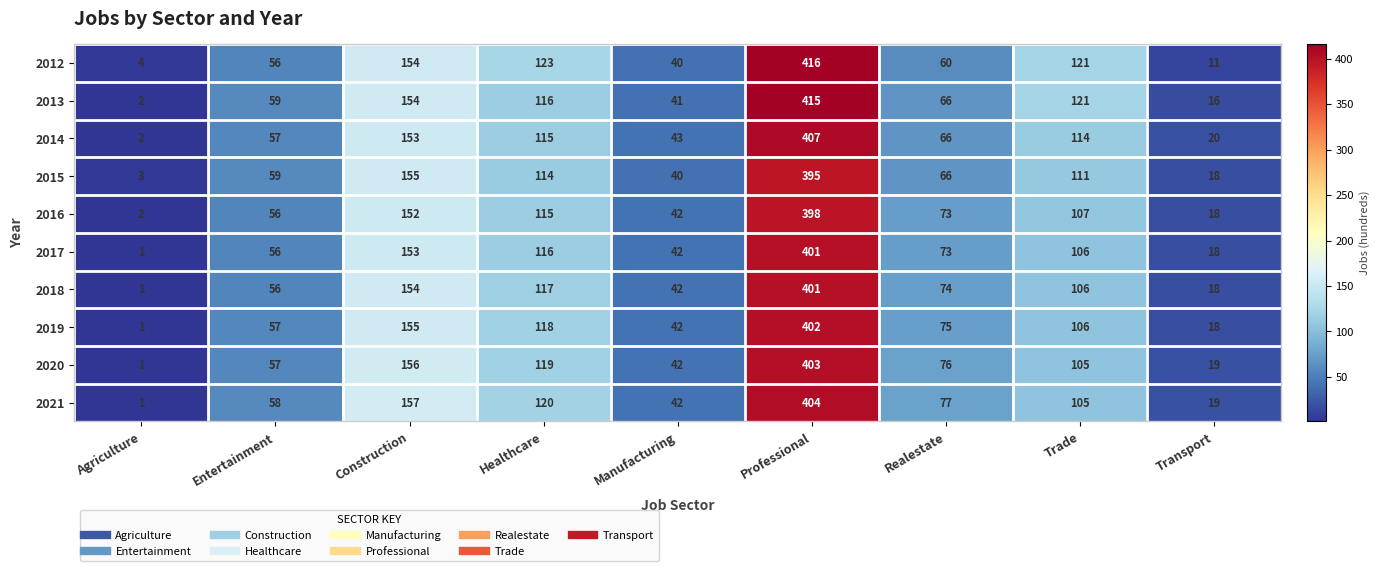

Which category has the lowest value in the 2019 series?

Agriculture